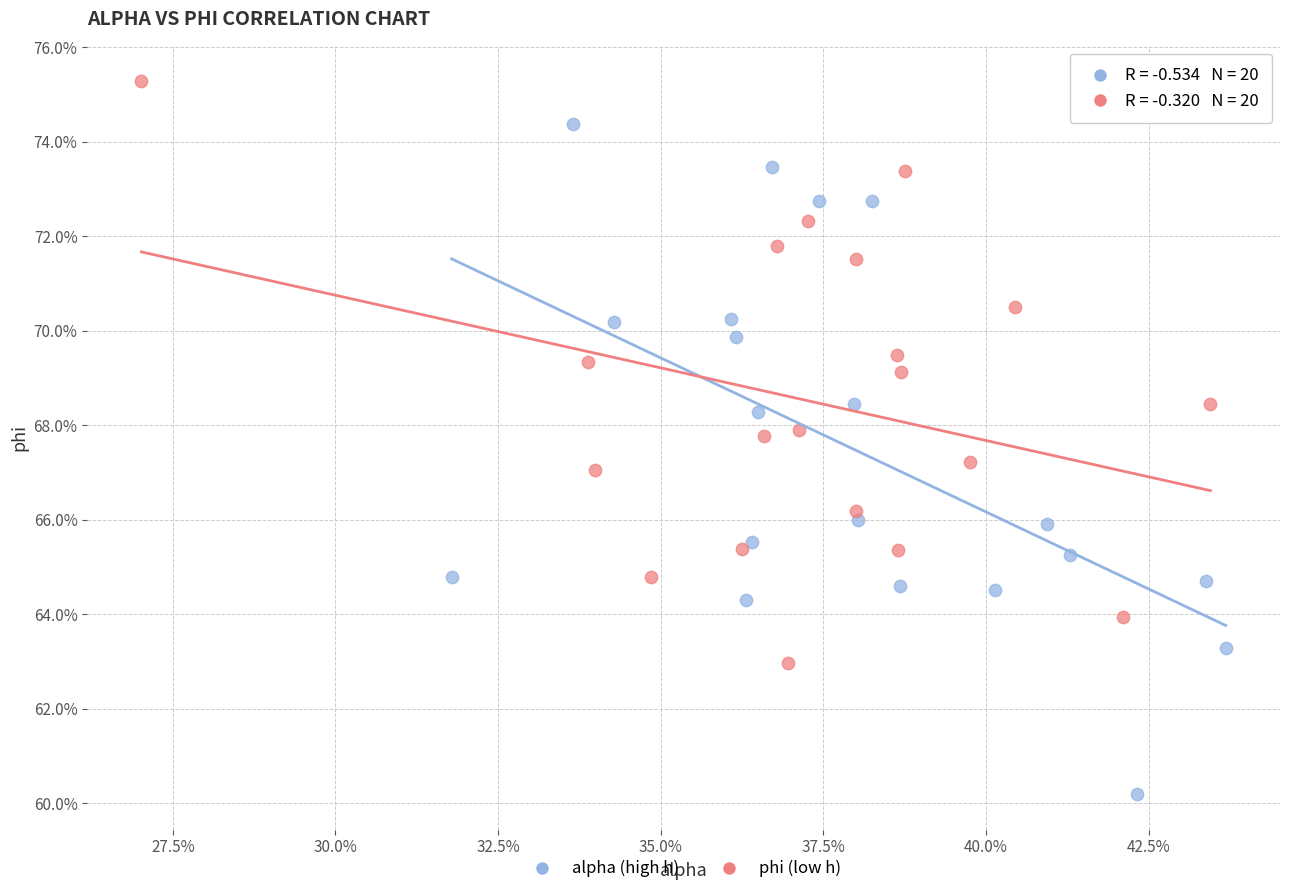

What are all the series names shown in the legend?

alpha (high h), phi (low h)